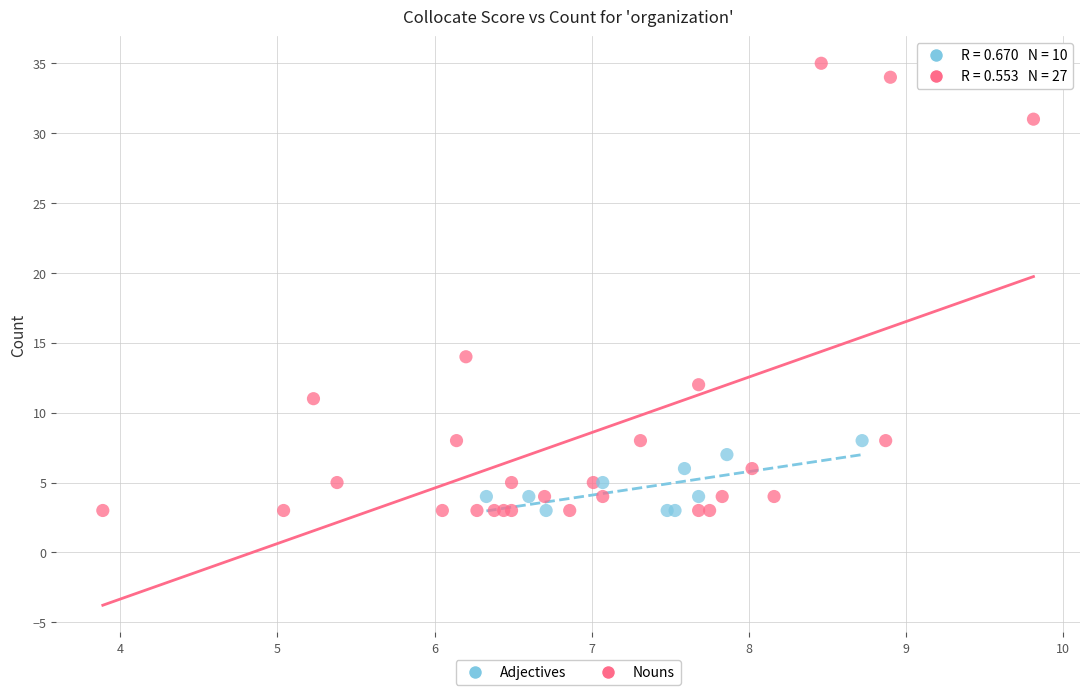

Which series contains the highest Y value?

Nouns